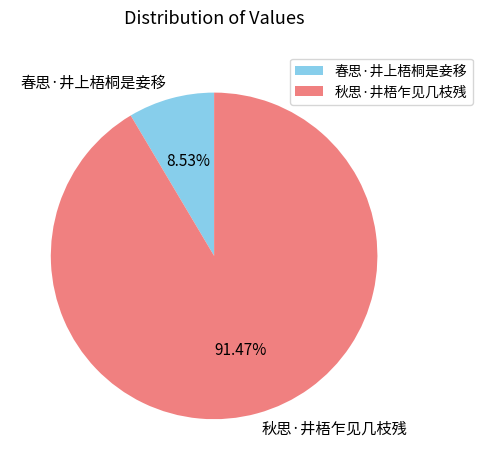

Between 秋思·井梧乍见几枝残 and 春思·井上梧桐是妾移, which is larger?

秋思·井梧乍见几枝残